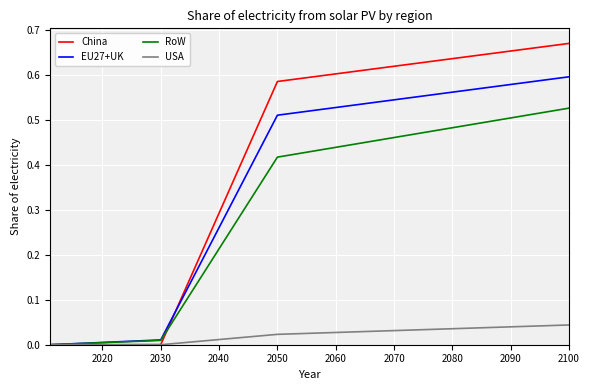

List the series in order of their peak value, lowest first.

USA, RoW, EU27+UK, China